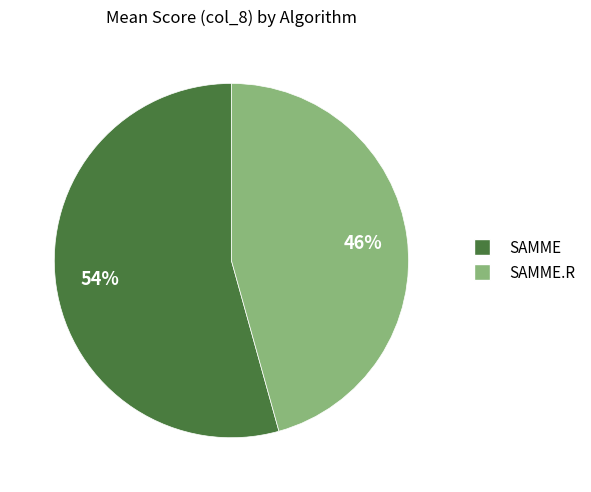

Is there any slice that represents more than half of the pie?

Yes